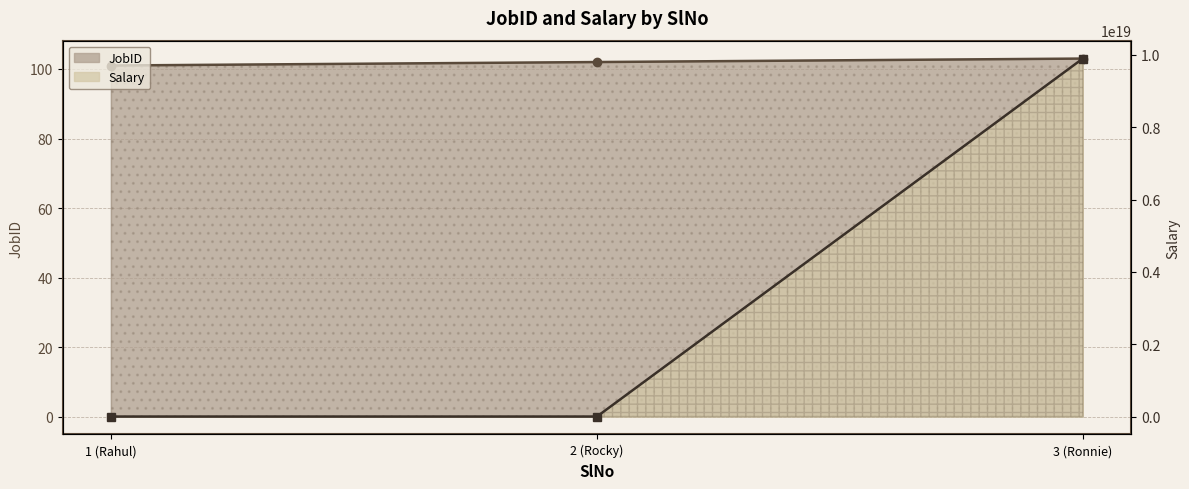

What is the greatest value displayed?

9898989898989899776